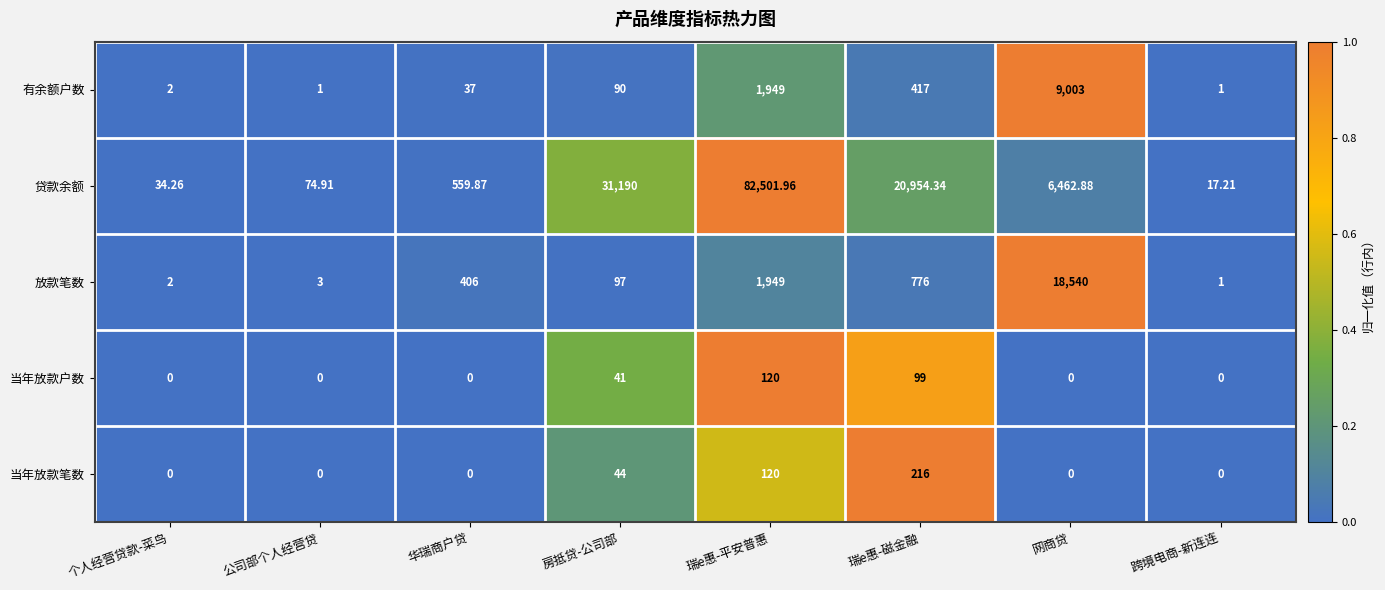

At which label is 贷款余额 closest to 41259?

房抵贷-公司部